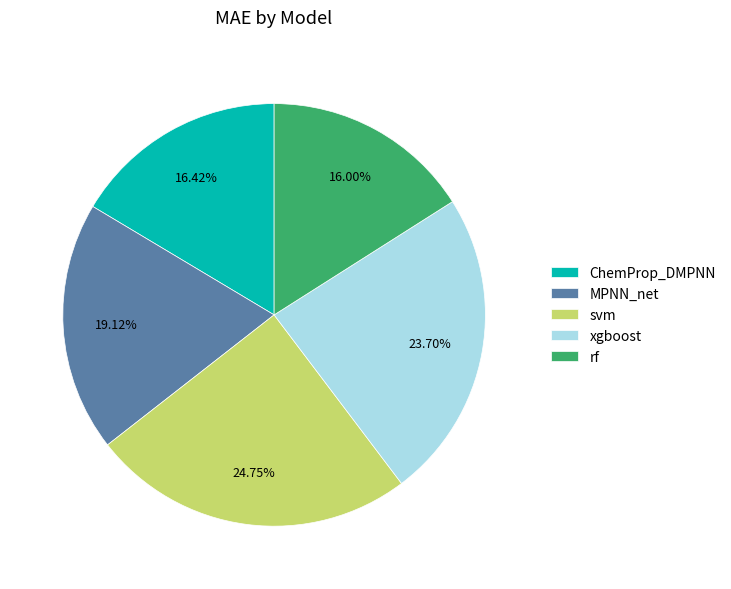

Is svm the majority of the pie?

No